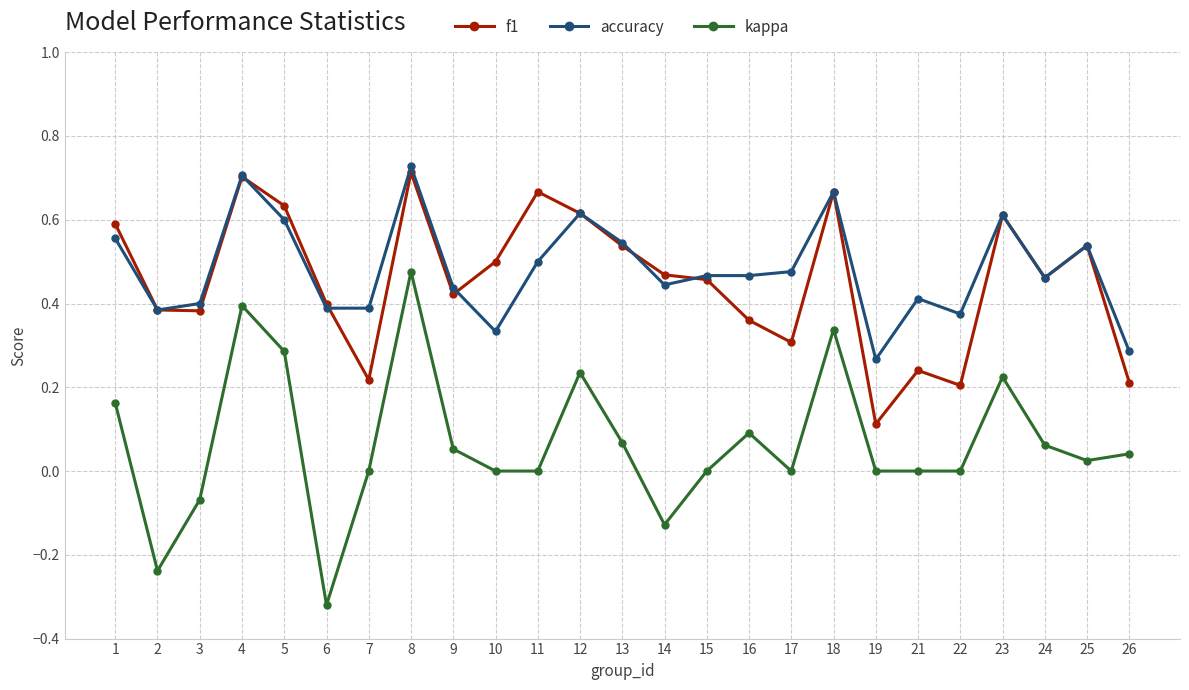

Which series changed the most between 15 and 17?

f1